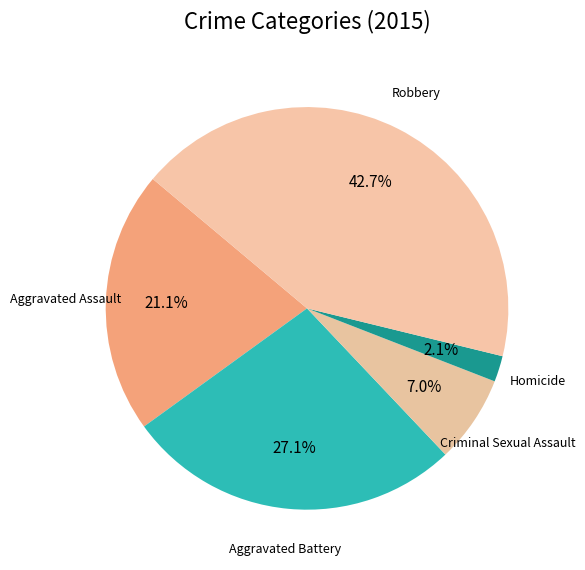

Is there any slice that represents more than half of the pie?

No